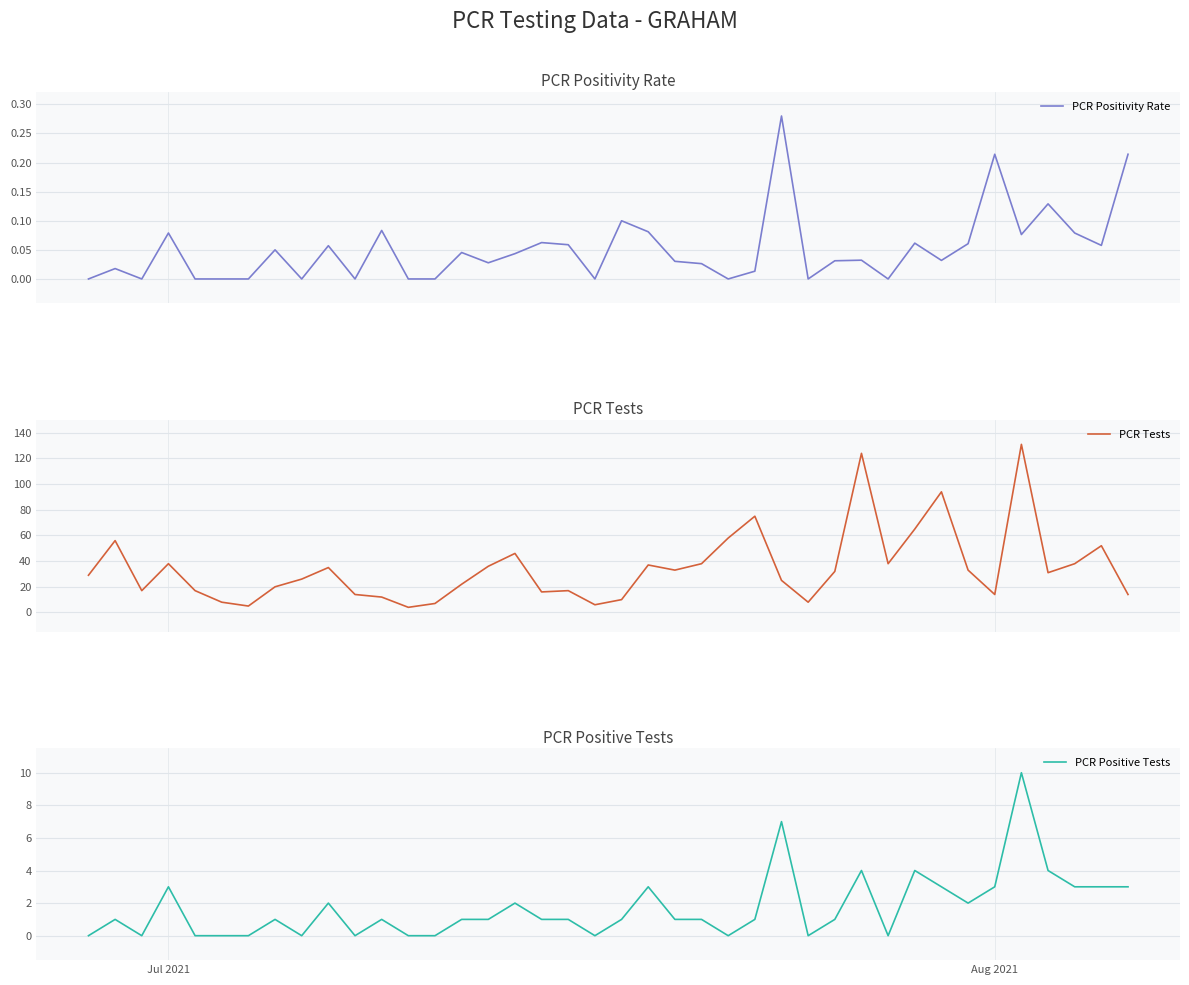

Reading left to right, extract all data points from this chart.

PCR Positivity Rate: 0.0	0.0	0.0	0.1	0.0	0.0	0.0	0.1	0.0	0.1	0.0	0.1	0.0	0.0	0.0	0.0	0.0	0.1	0.1	0.0	0.1	0.1	0.0	0.0	0.0	0.0	0.3	0.0	0.0	0.0	0.0	0.1	0.0	0.1	0.2	0.1	0.1	0.1	0.1	0.2
PCR Tests: 29.0	56.0	17.0	38.0	17.0	8.0	5.0	20.0	26.0	35.0	14.0	12.0	4.0	7.0	22.0	36.0	46.0	16.0	17.0	6.0	10.0	37.0	33.0	38.0	58.0	75.0	25.0	8.0	32.0	124.0	38.0	65.0	94.0	33.0	14.0	131.0	31.0	38.0	52.0	14.0
PCR Positive Tests: 0.0	1.0	0.0	3.0	0.0	0.0	0.0	1.0	0.0	2.0	0.0	1.0	0.0	0.0	1.0	1.0	2.0	1.0	1.0	0.0	1.0	3.0	1.0	1.0	0.0	1.0	7.0	0.0	1.0	4.0	0.0	4.0	3.0	2.0	3.0	10.0	4.0	3.0	3.0	3.0